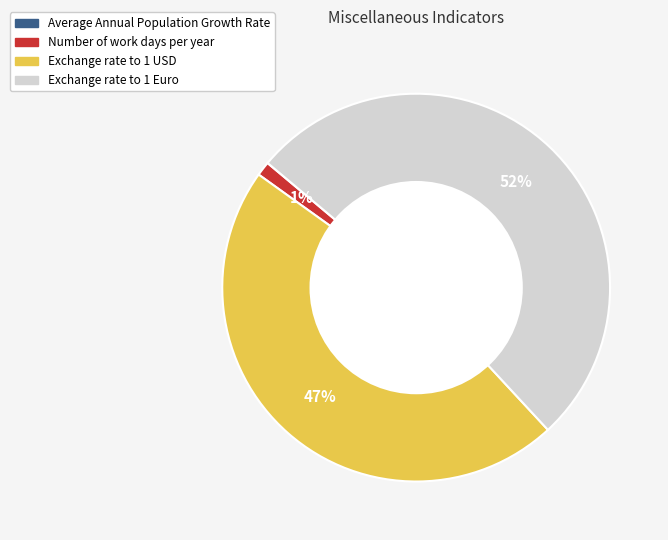

Combined, do Exchange rate to 1 Euro and Number of work days per year account for over 50%?

Yes